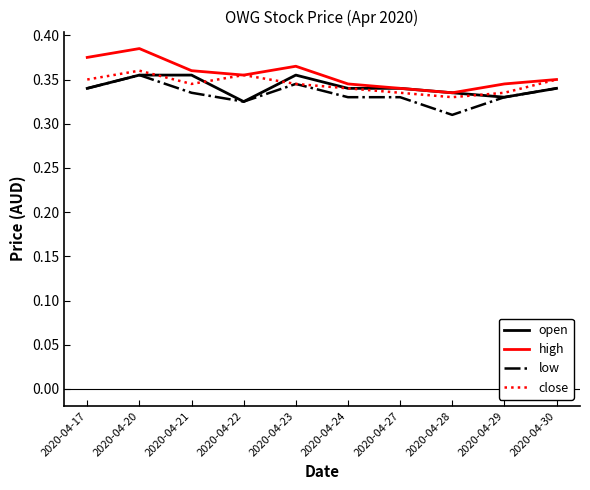

Which category has the highest value across all series?

2020-04-20